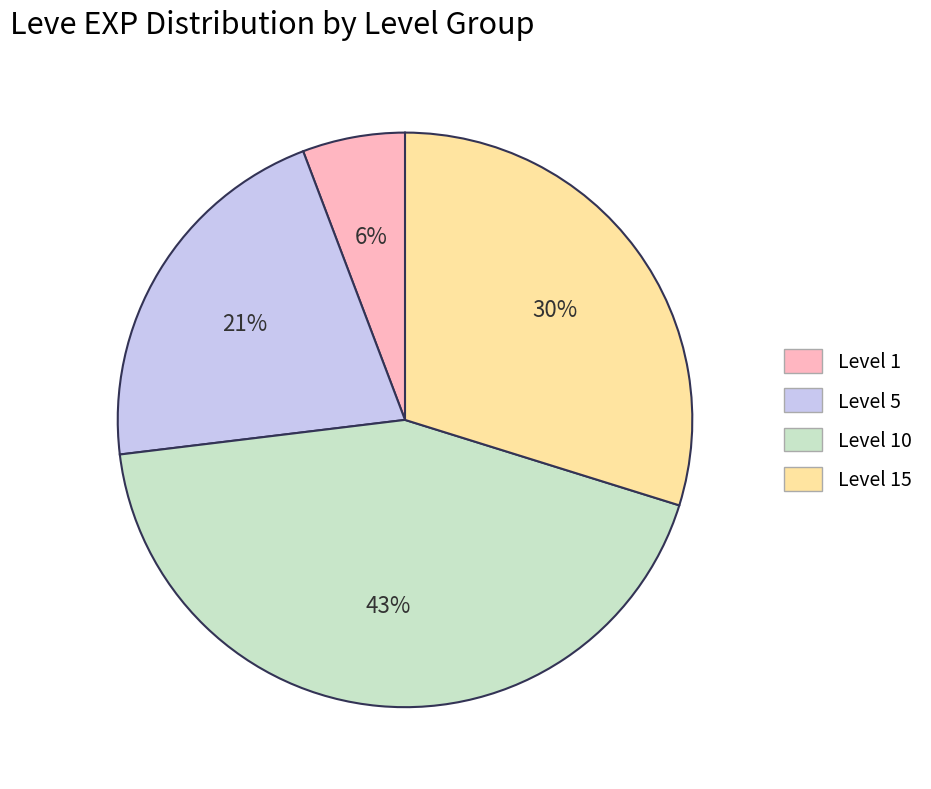

Rank the categories by value from lowest to highest.

Level 1, Level 5, Level 15, Level 10